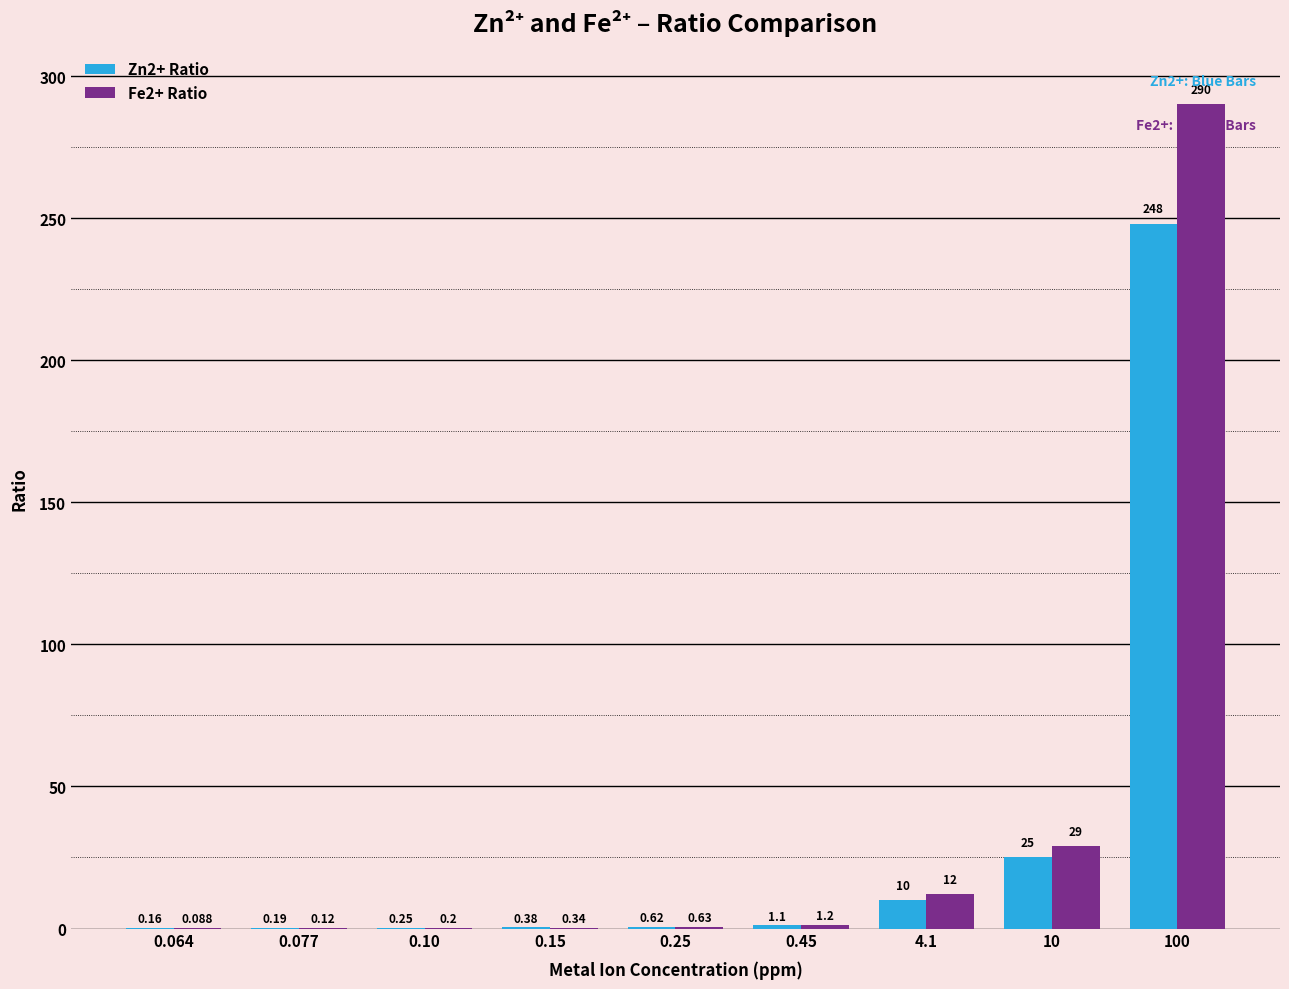

How many groups of bars are there?

9